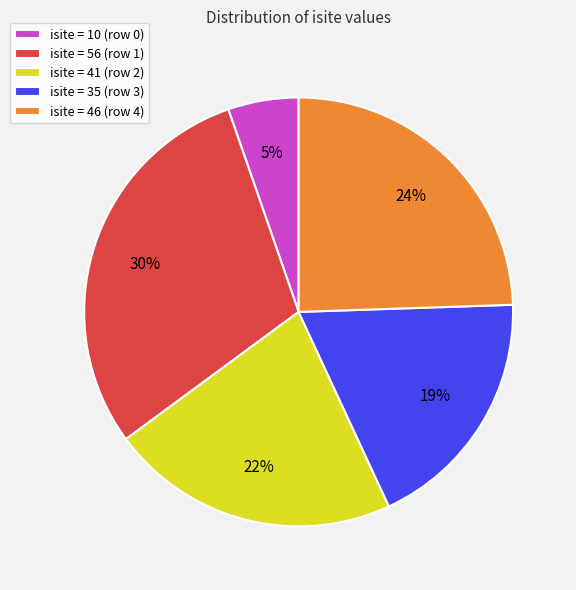

Does isite = 10 (row 0) account for over 50% of the chart?

No